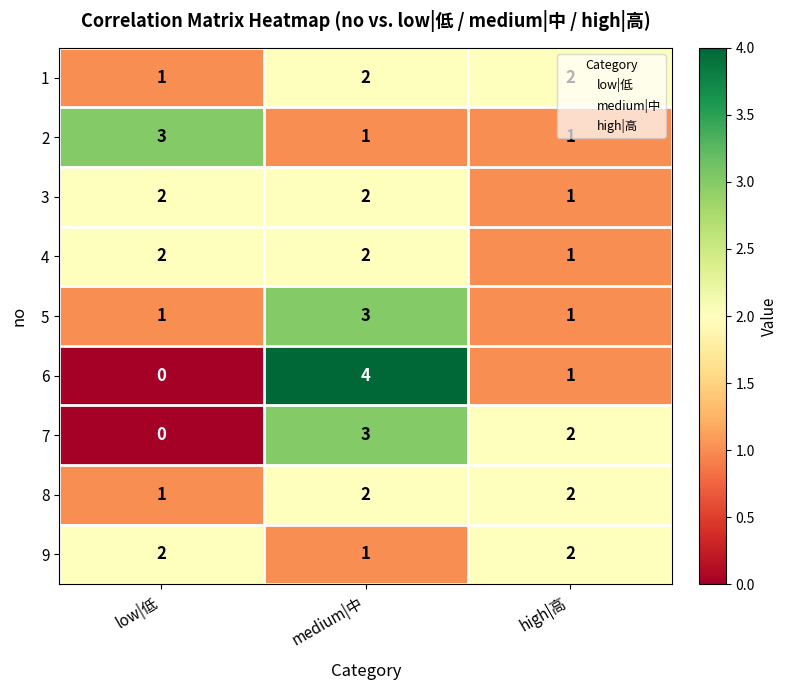

What is the sum of the 3 values at medium|中 and low|低?

4